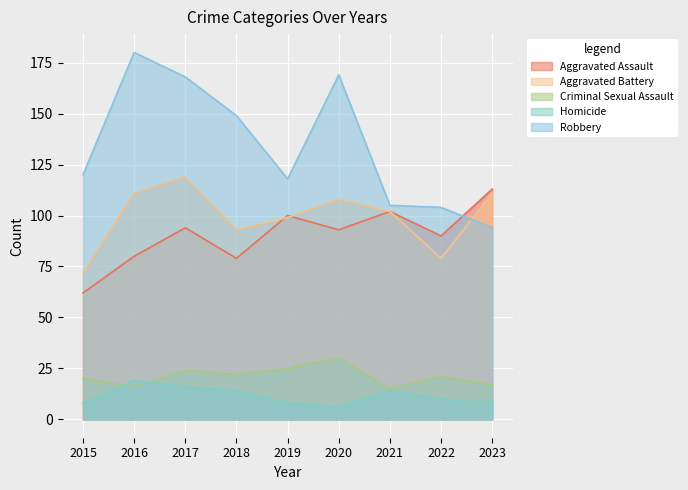

Reading right to left, transcribe all the data shown in this chart.

Aggravated Assault: 113	90	102	93	100	79	94	80	62
Aggravated Battery: 111	79	102	108	99	93	119	111	72
Criminal Sexual Assault: 17	21	15	30	25	22	24	16	20
Homicide: 8	10	14	6	8	14	16	19	8
Robbery: 94	104	105	169	118	149	168	180	120